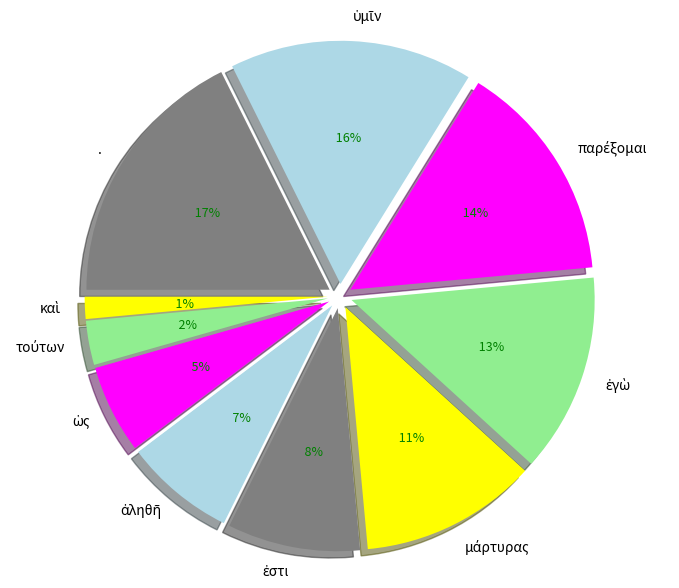

Which category has the smallest portion of the pie?

καὶ